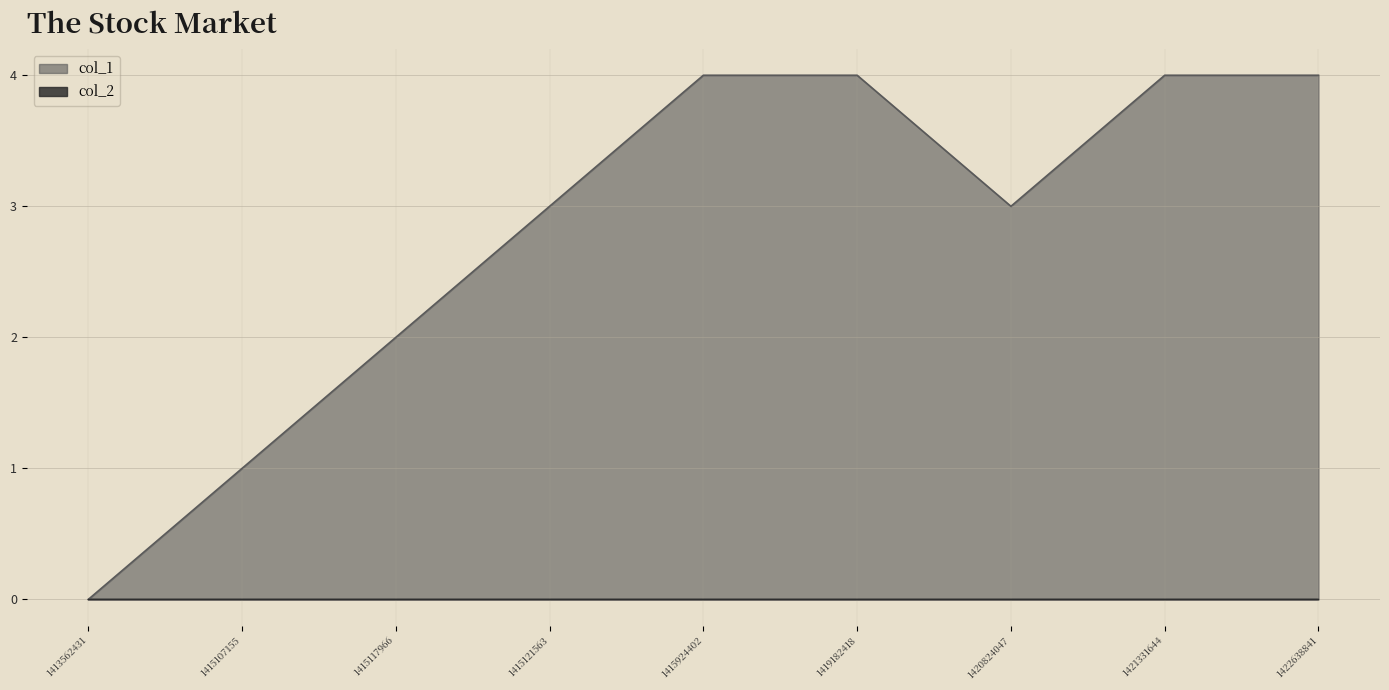

Rank the categories by value from highest to lowest.

1415924402, 1419182418, 1421331644, 1422638841, 1415121563, 1420824047, 1415117966, 1415107155, 1413562431